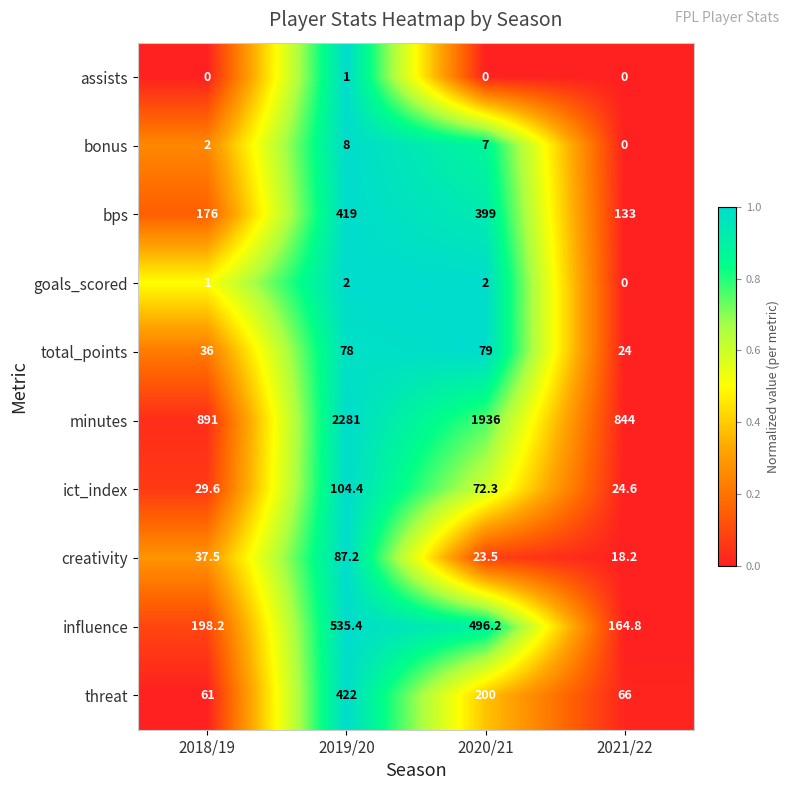

At how many categories does at least one series exceed 0?

4